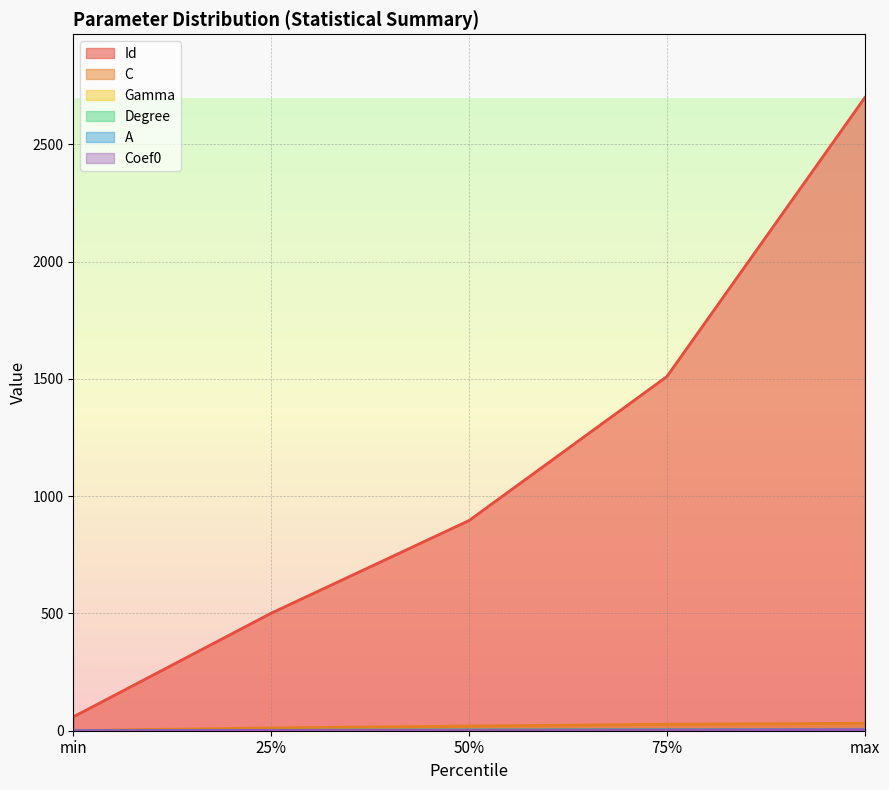

At which category is the sum across all series the highest?

max